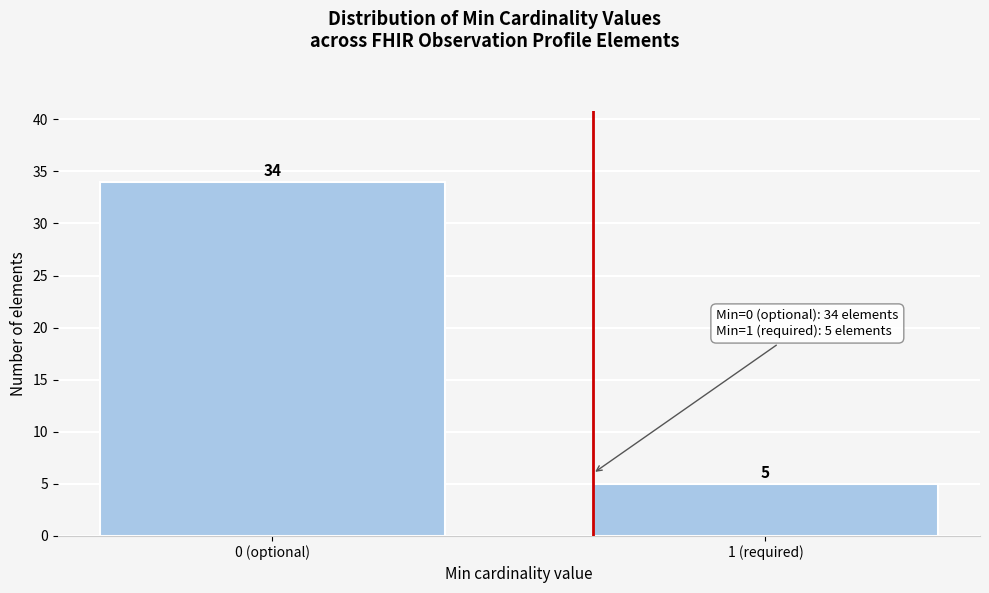

Reading left to right, what are all the values shown in this chart?

0 (optional)=34	1 (required)=5